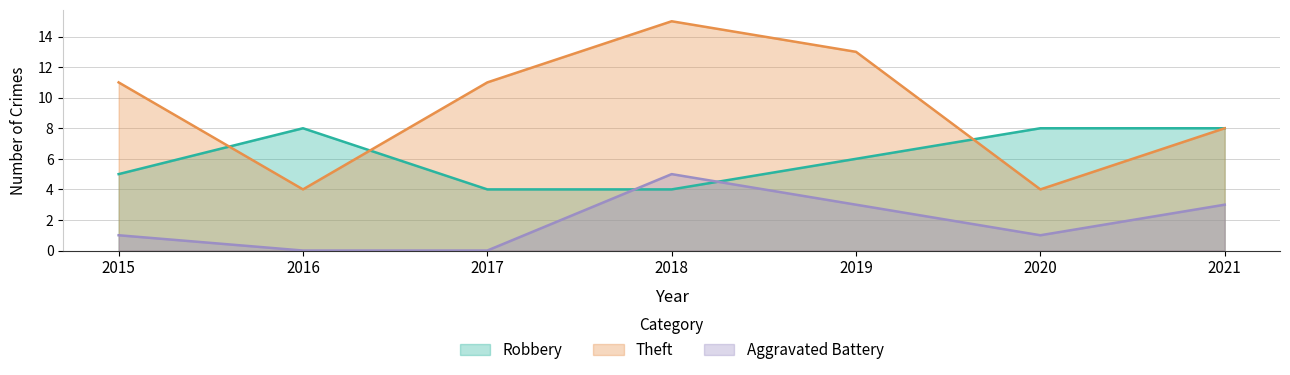

At which category is the sum across all series the highest?

2018